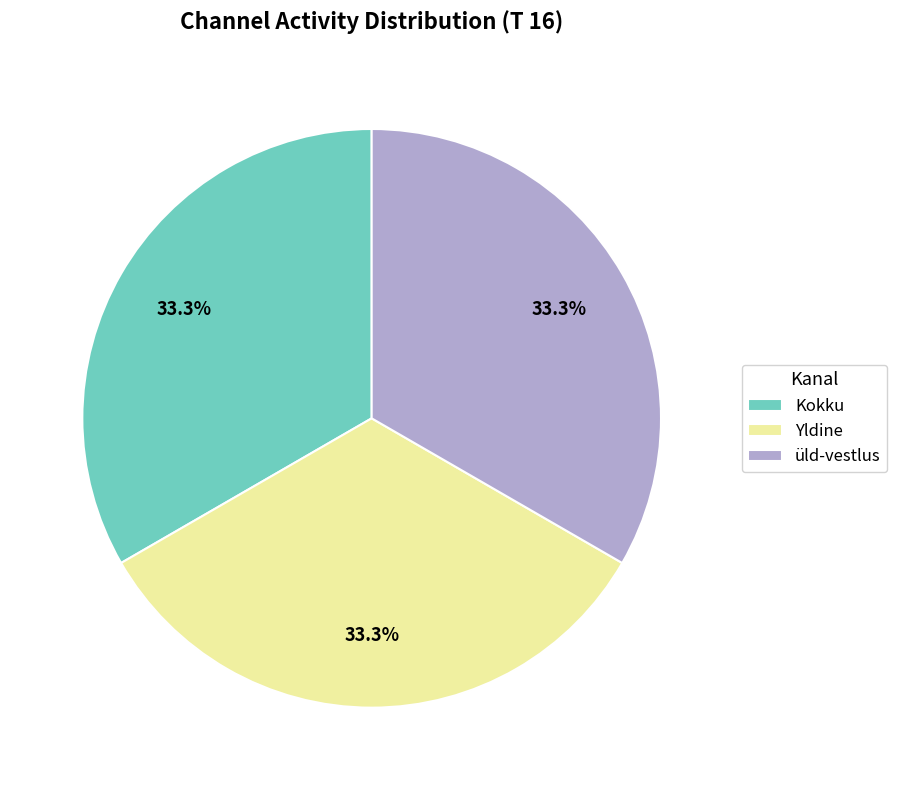

Is there any slice that represents more than half of the pie?

No